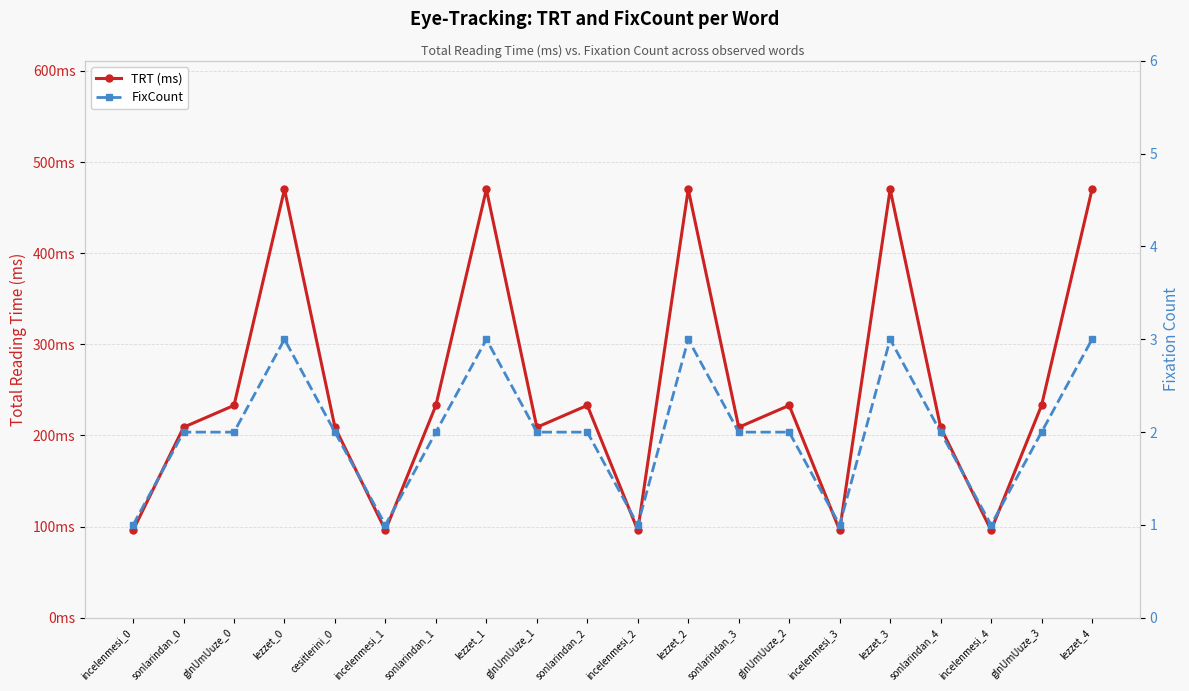

The value of FixCount at glnUmUuze_1 is 1. True or false?

False